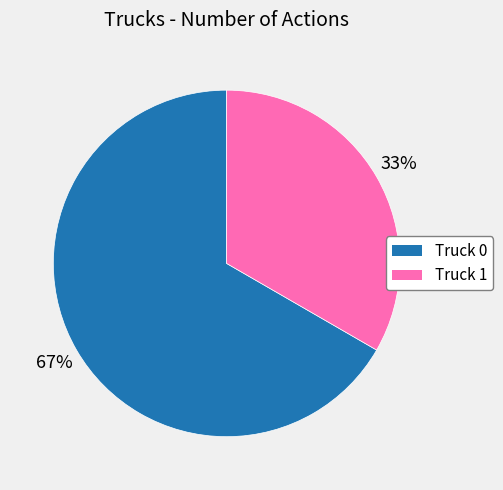

What is the smallest slice in the pie chart?

Truck 1